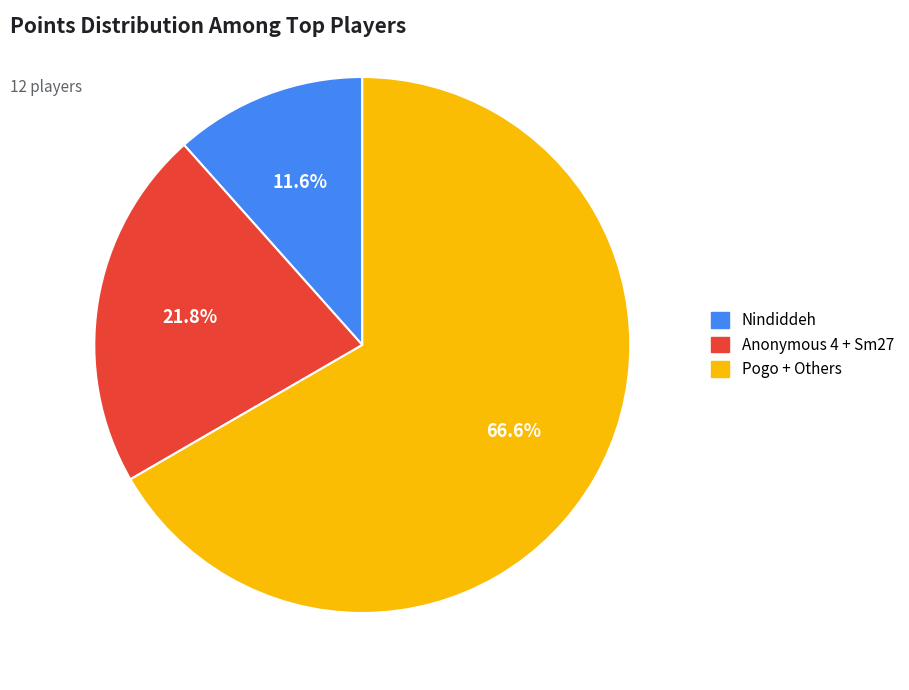

Does any single category account for the majority?

Yes